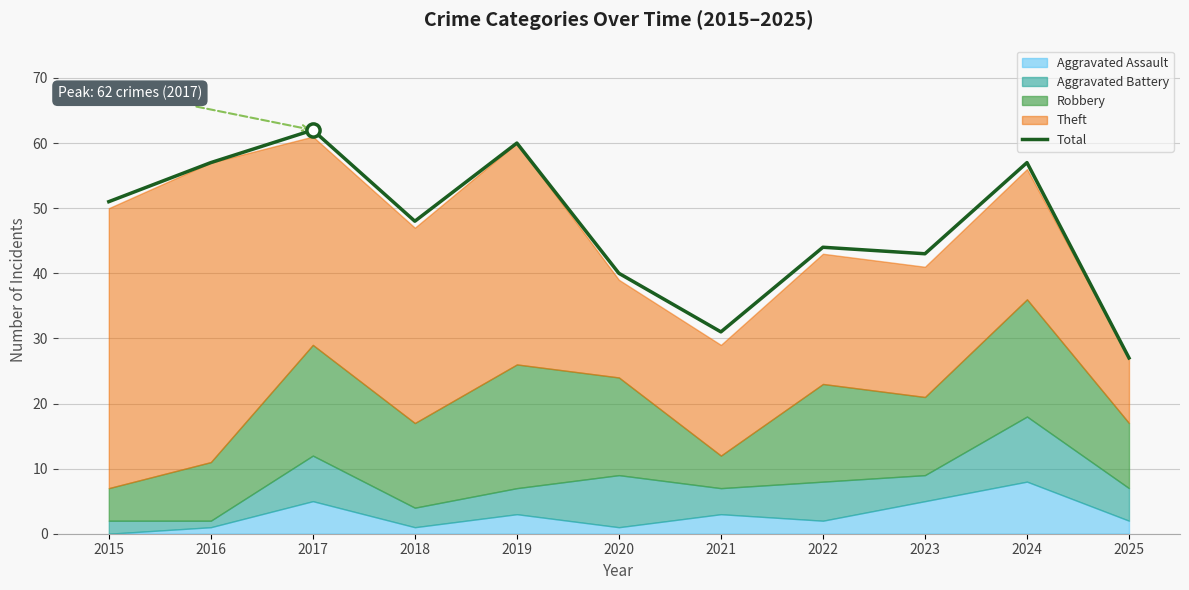

What is the ratio of the value at 2016 to the value at 2021?

1.8